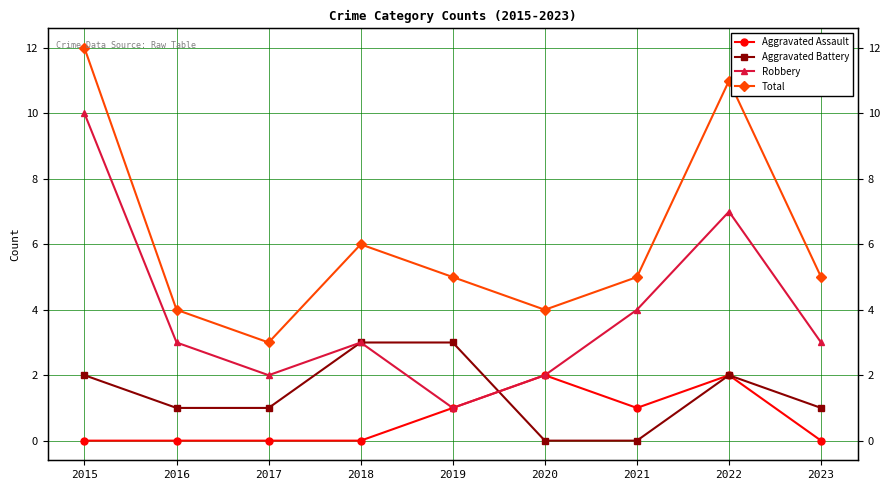

What is the value of the Aggravated Battery point at the 2nd from the left?

1